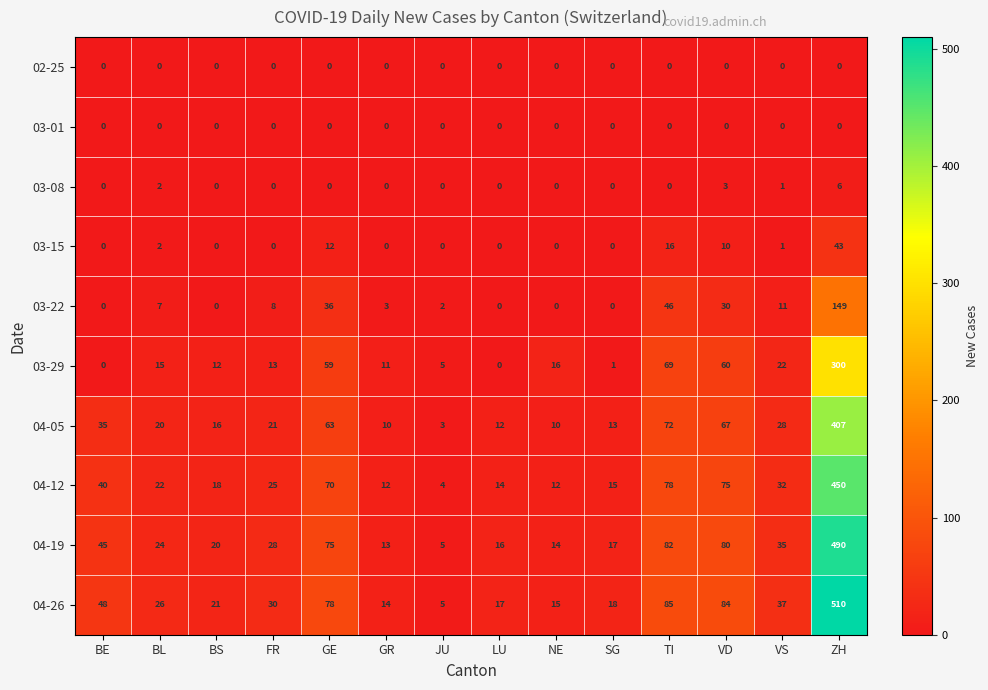

List the labels in order of 04-19 value, smallest first.

JU, GR, NE, LU, SG, BS, BL, FR, VS, BE, GE, VD, TI, ZH